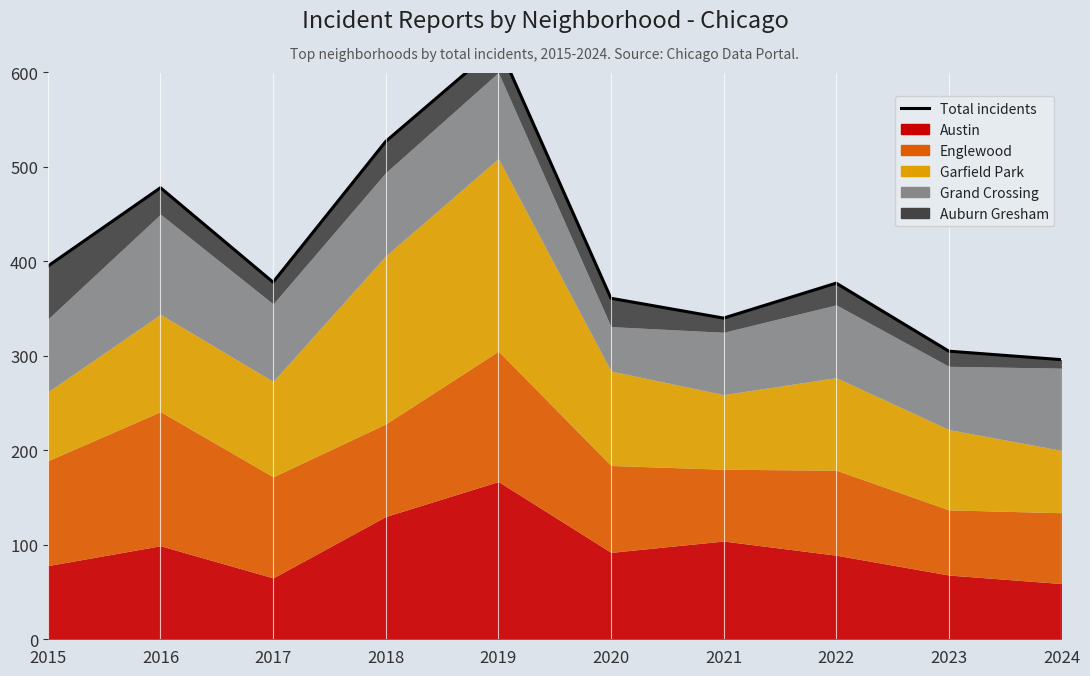

What is the change in value from 2016 to 2024?

-182